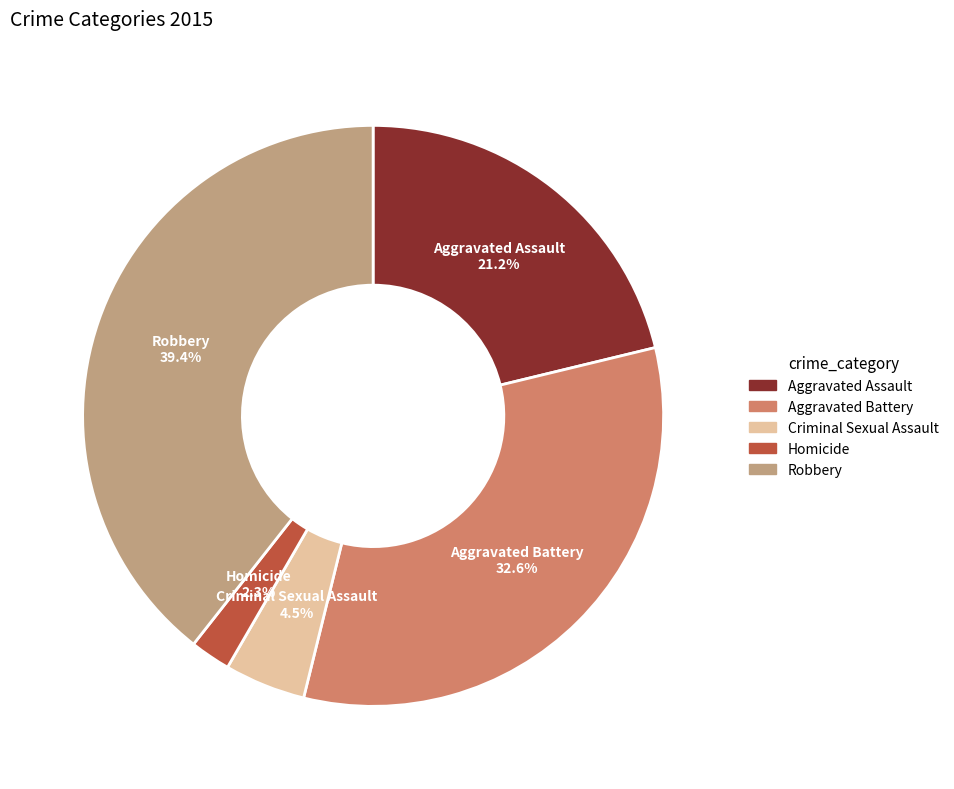

Count the number of slices in the pie.

5